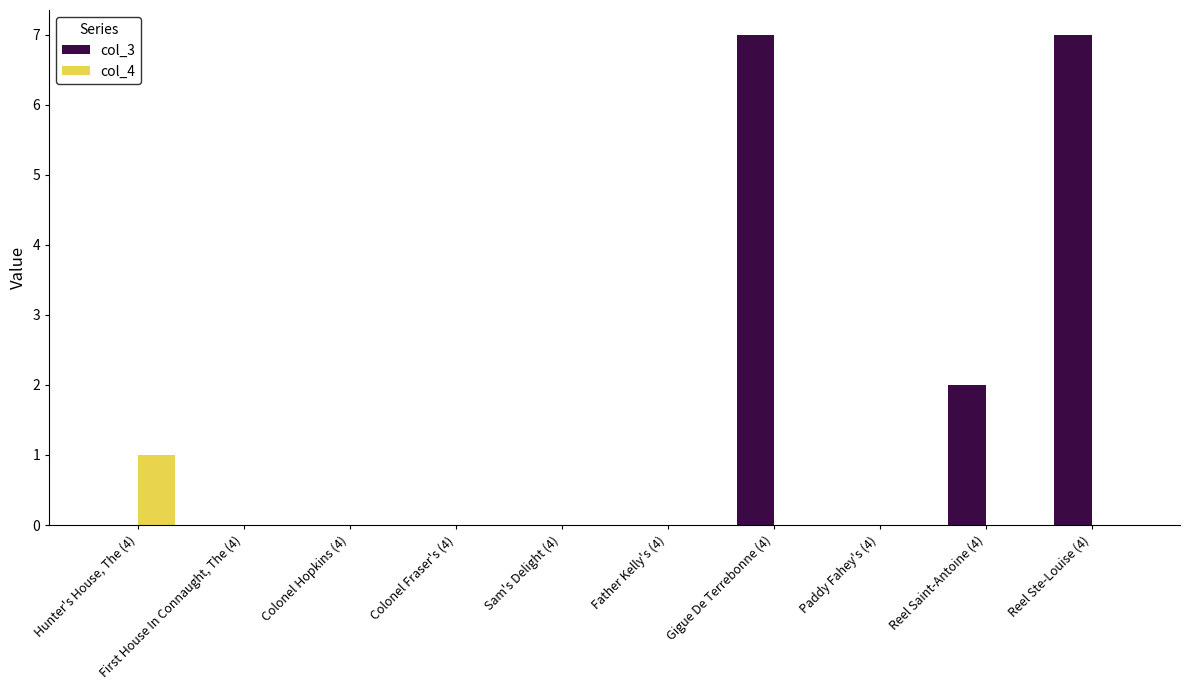

Are the bars grouped side by side (vs. stacked)?

Yes